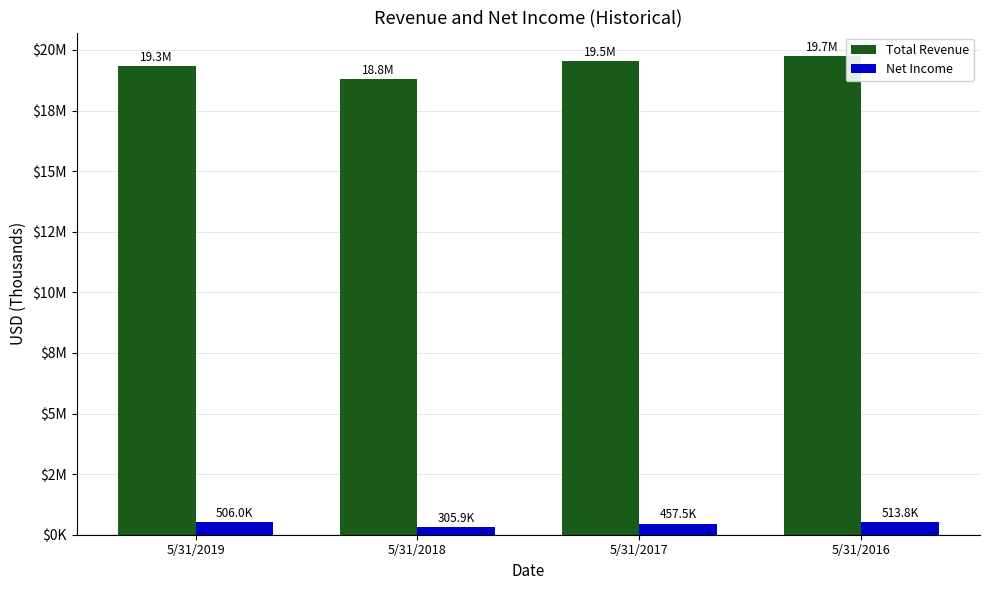

Rank the categories by Net Income value from highest to lowest.

5/31/2016, 5/31/2019, 5/31/2017, 5/31/2018